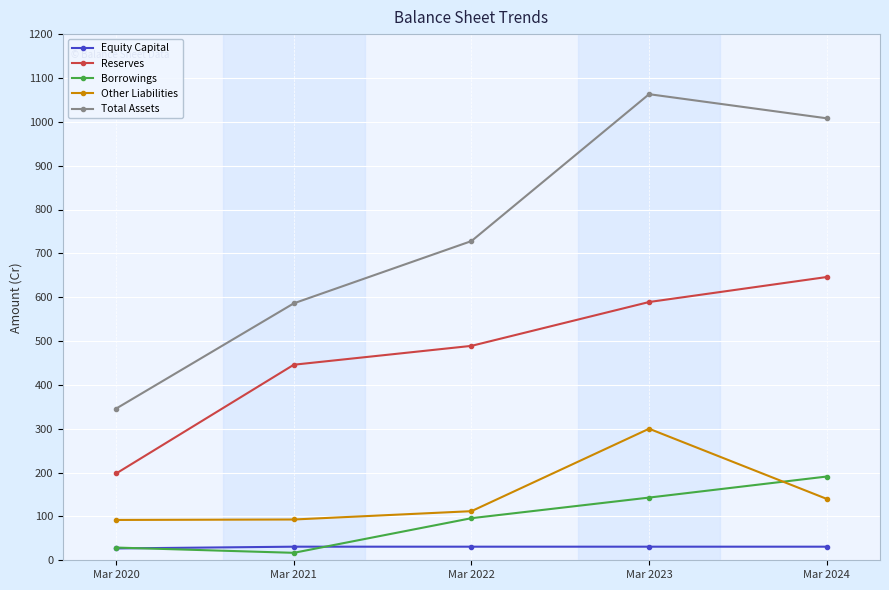

At which category does Borrowings reach its first local valley?

Mar 2021